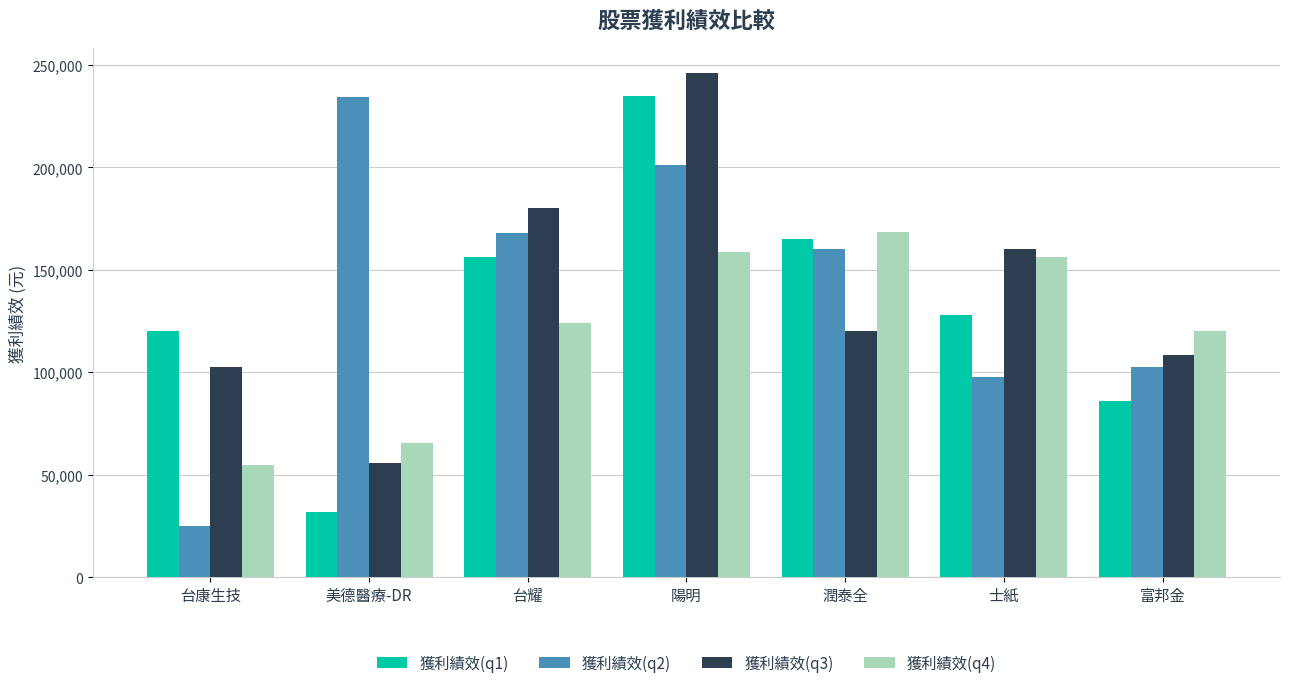

List the labels in order of 獲利績效(q1) value, largest first.

陽明, 潤泰全, 台耀, 士紙, 台康生技, 富邦金, 美德醫療-DR